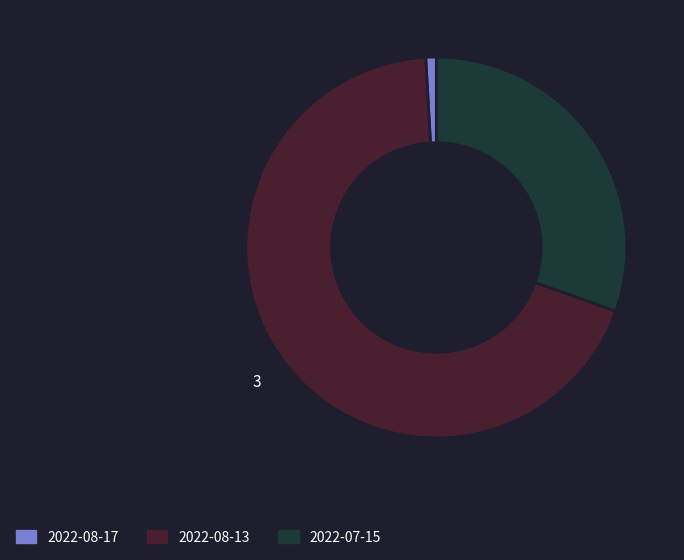

Which category has the biggest portion of the pie?

2022-08-13